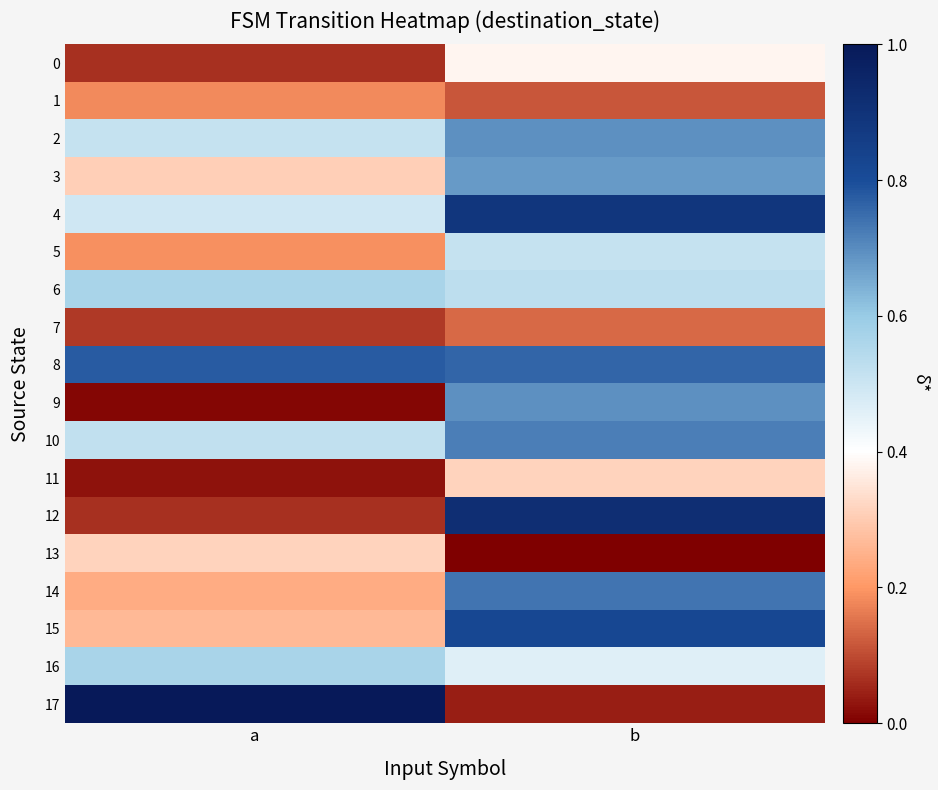

Between a and b, which series saw the biggest shift?

17